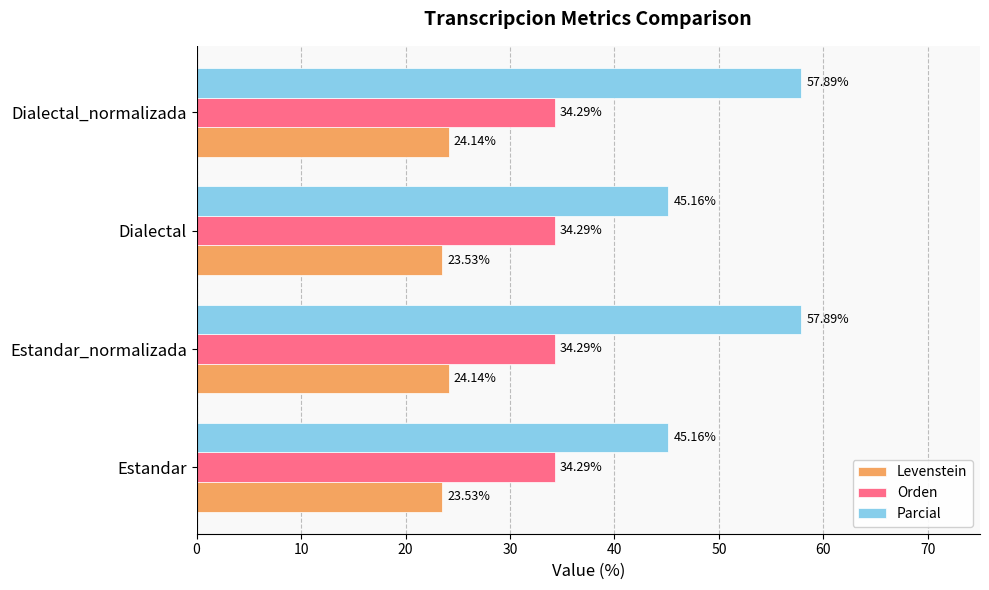

Which series changed the most between Dialectal and Dialectal_normalizada?

Parcial